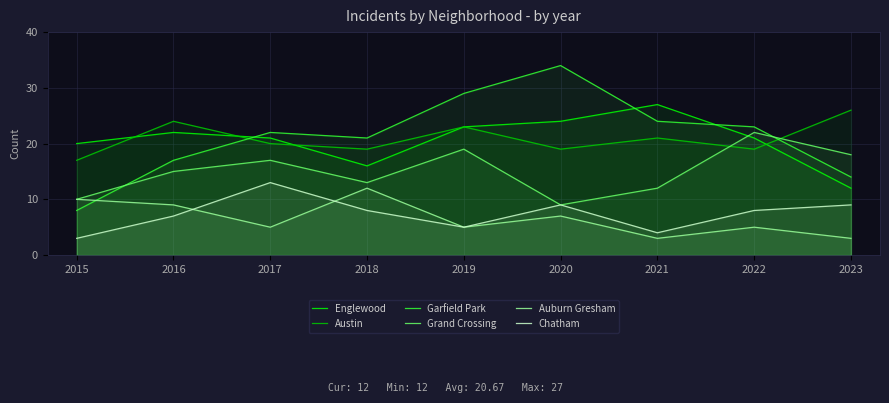

At which label is Englewood closest to 19?

2015